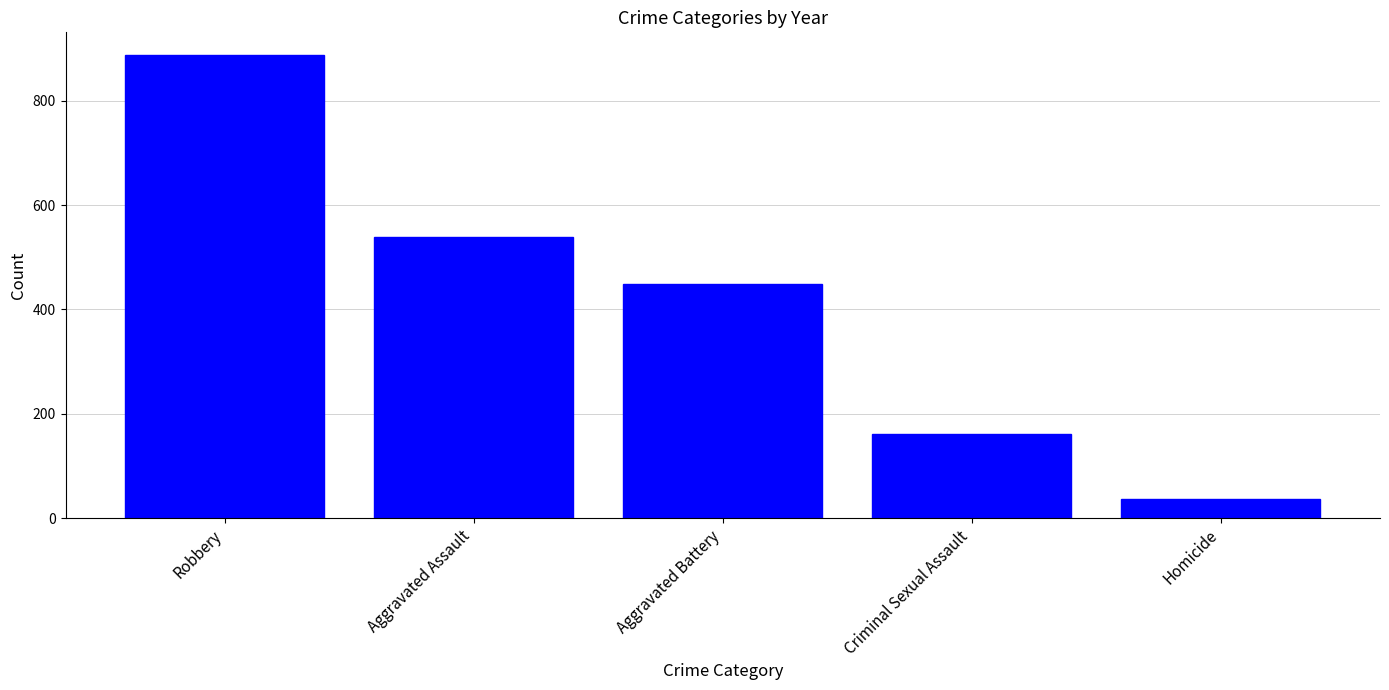

How many values are below 448?

2